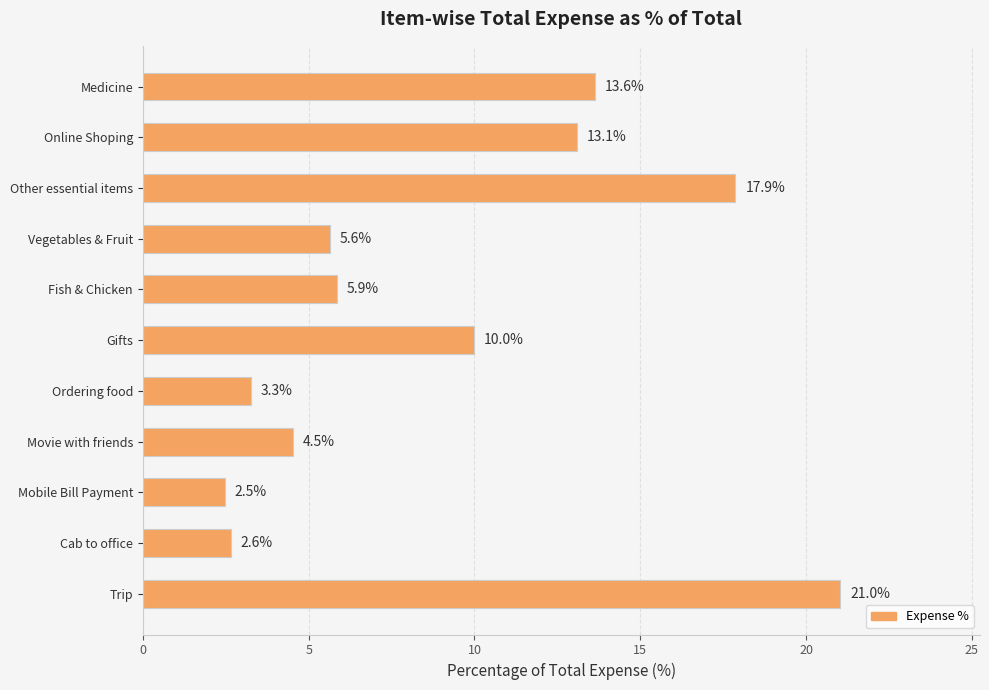

What is the value of the 7th bar from the top?

3.3